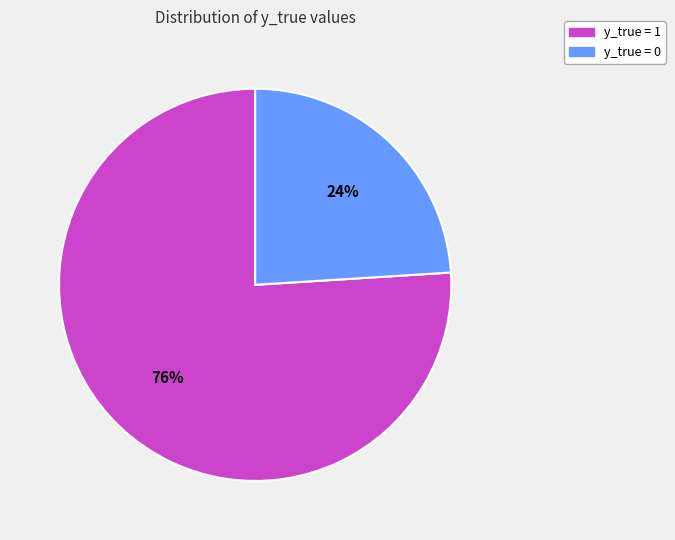

Which has a higher value, y_true = 0 or y_true = 1?

y_true = 1